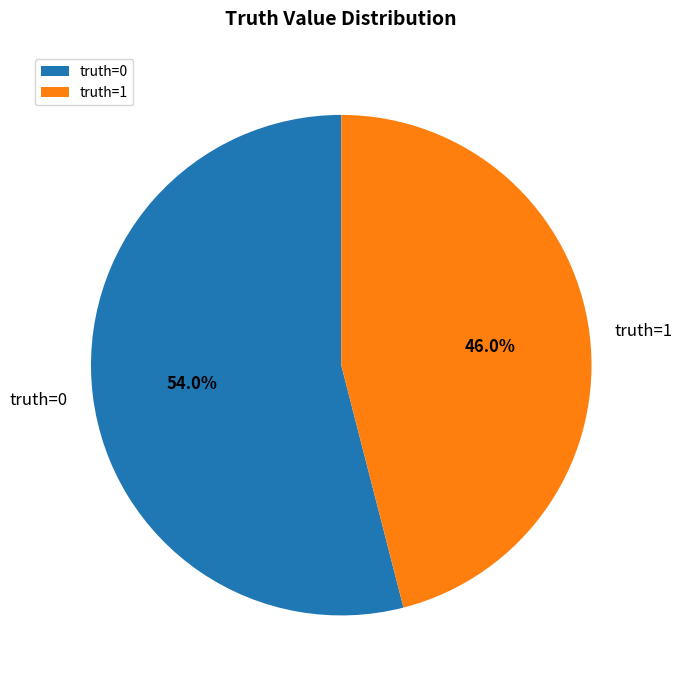

What is the smallest slice in the pie chart?

truth=1